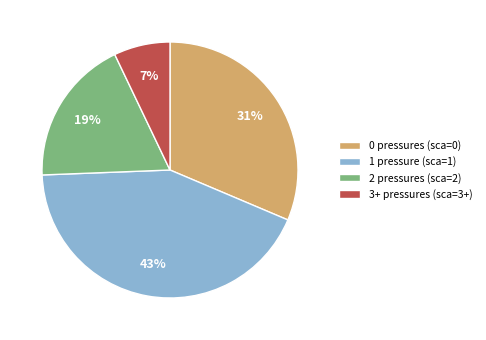

True or false: 2 pressures (sca=2) accounts for 9% of the total.

False